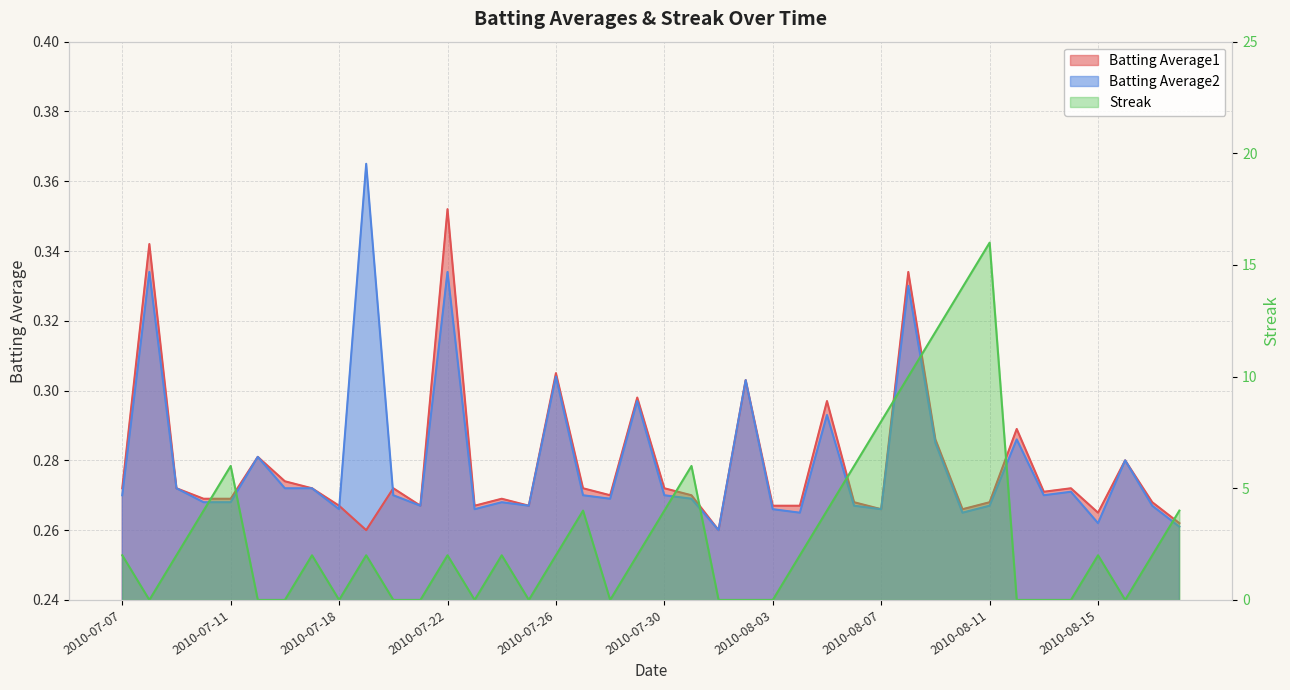

What is the difference between the second highest and second lowest values in the Streak series?

14.0